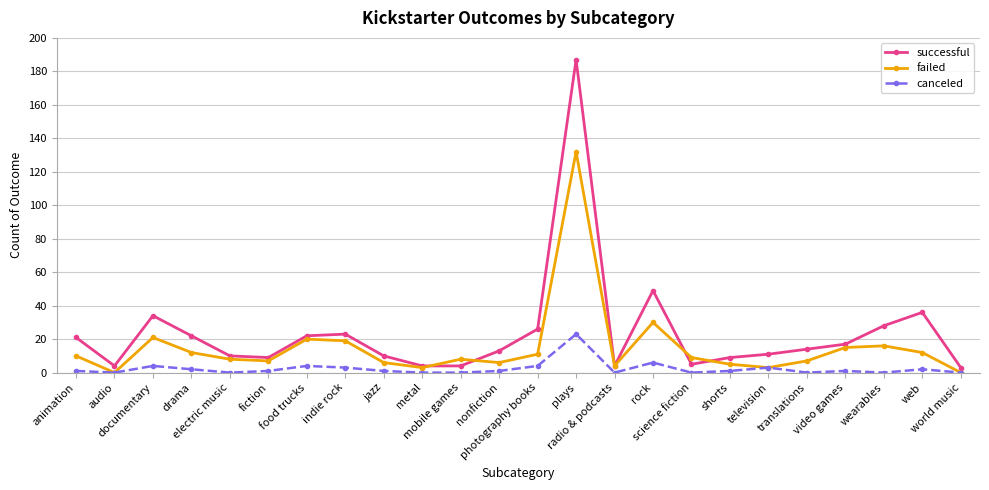

True or false: successful has more than 1 interior local peaks.

True